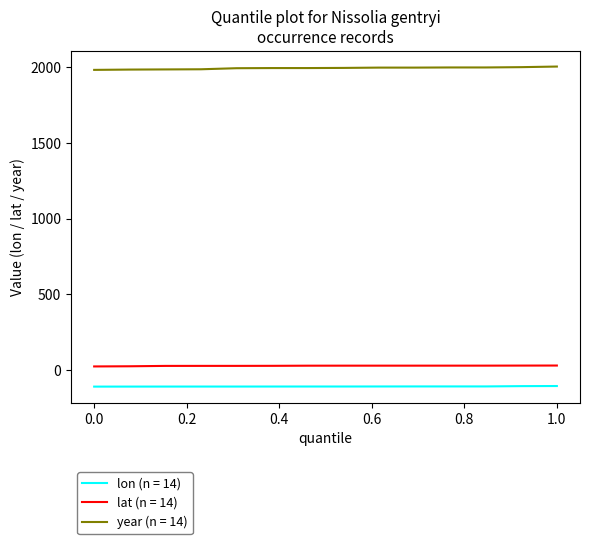

What is the lowest value of the year (n = 14) series?

1982.0